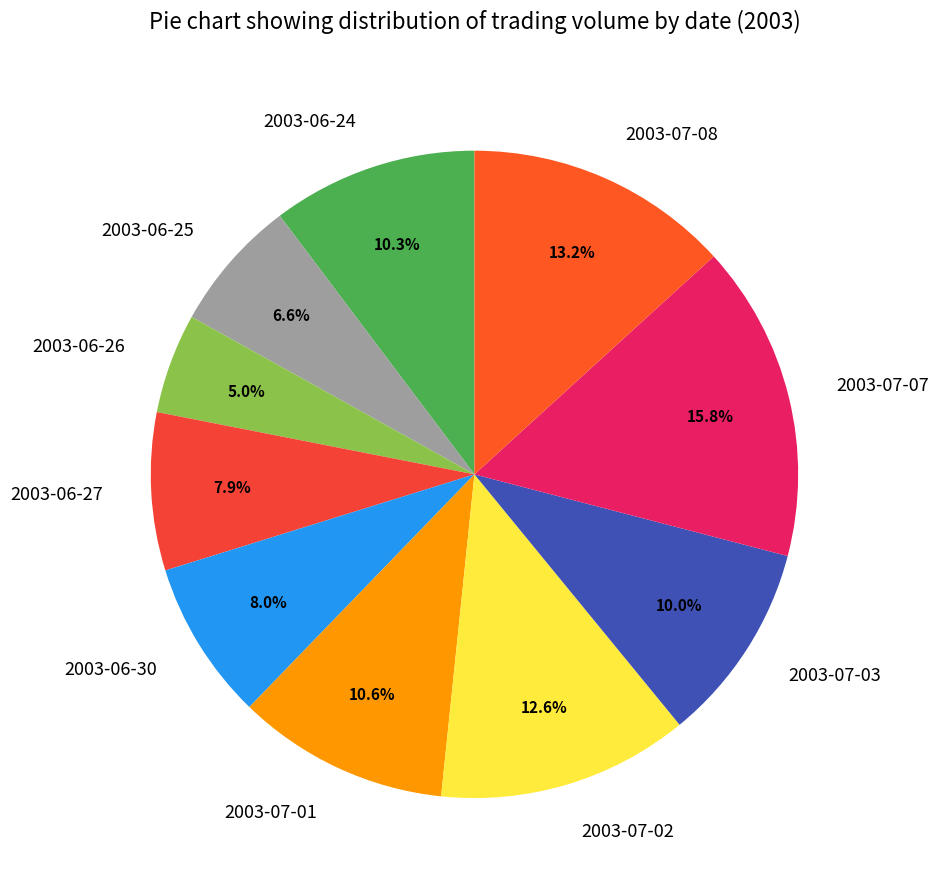

To the nearest percent, what portion does 2003-06-26 represent?

5%